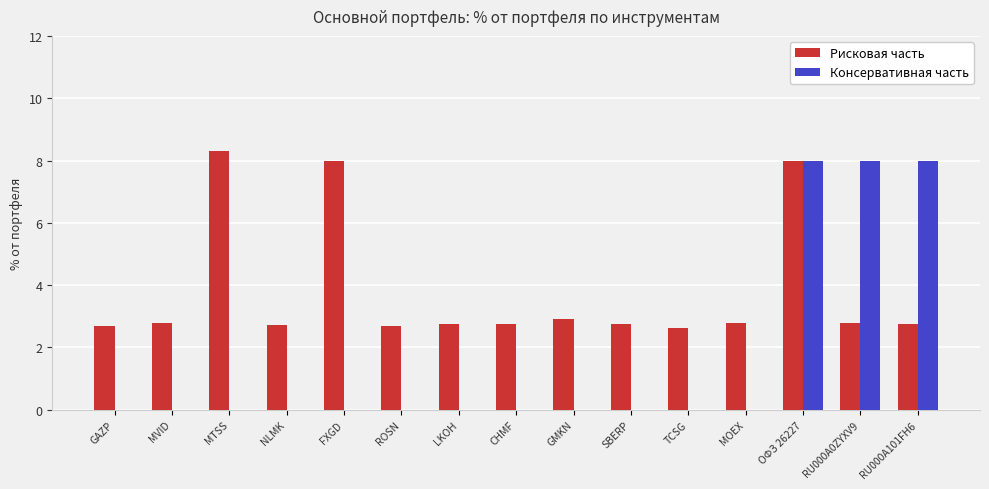

What is the highest value of the Консервативная часть series?

8.0